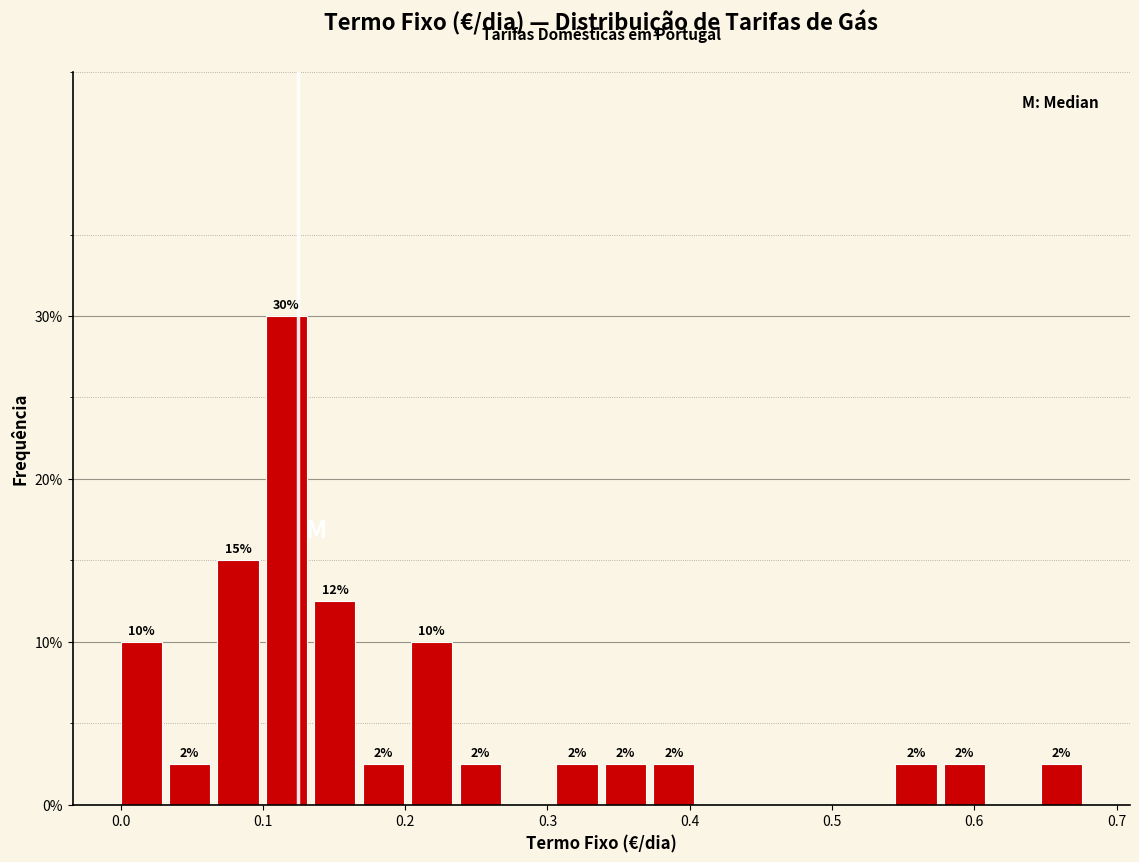

Around what value on the x-axis is the tallest bar? Give the approximate position of its centre, as read against the axis.

0.12